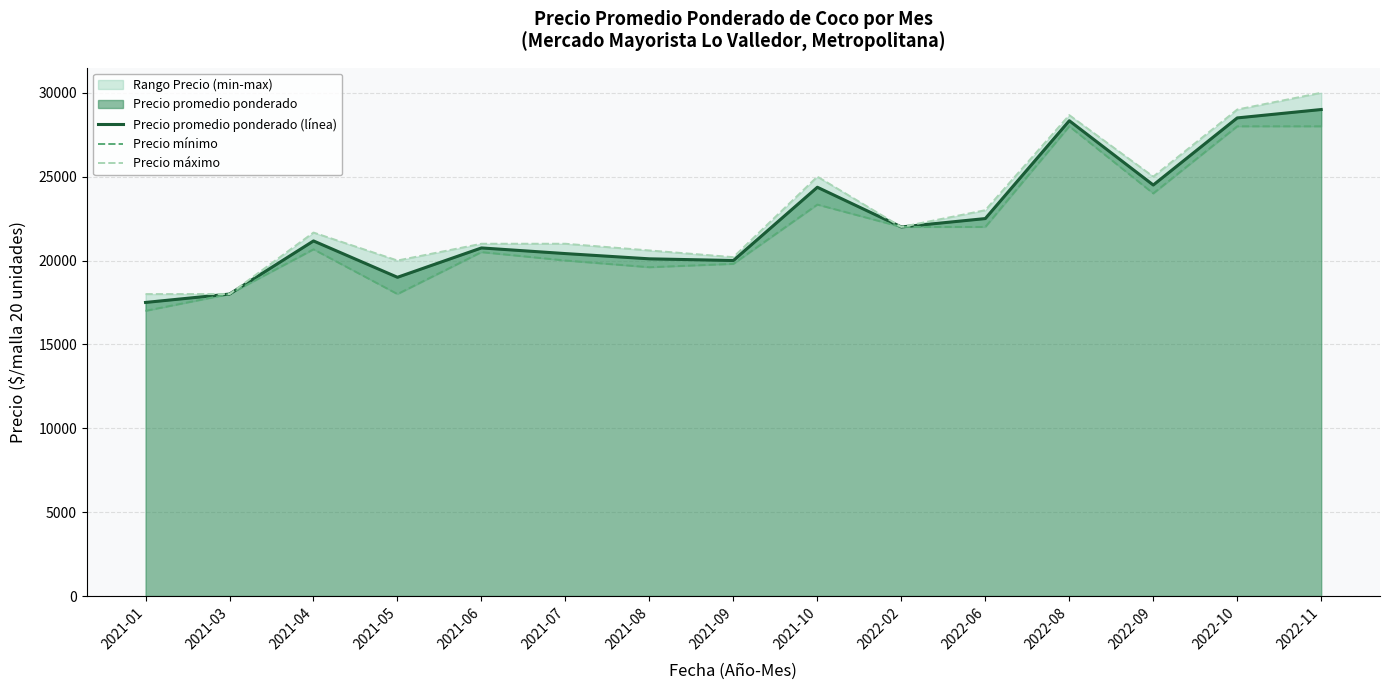

Which label corresponds to the largest value in the chart?

2022-11